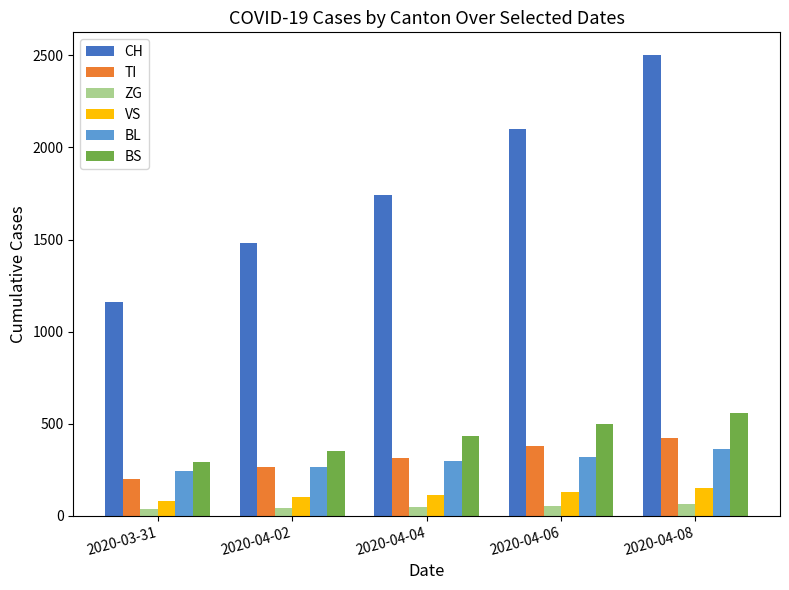

What is the maximum value for ZG?

65